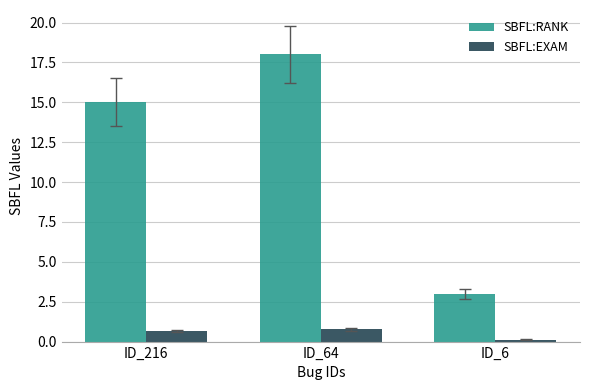

What is the maximum value shown in the chart?

18.0